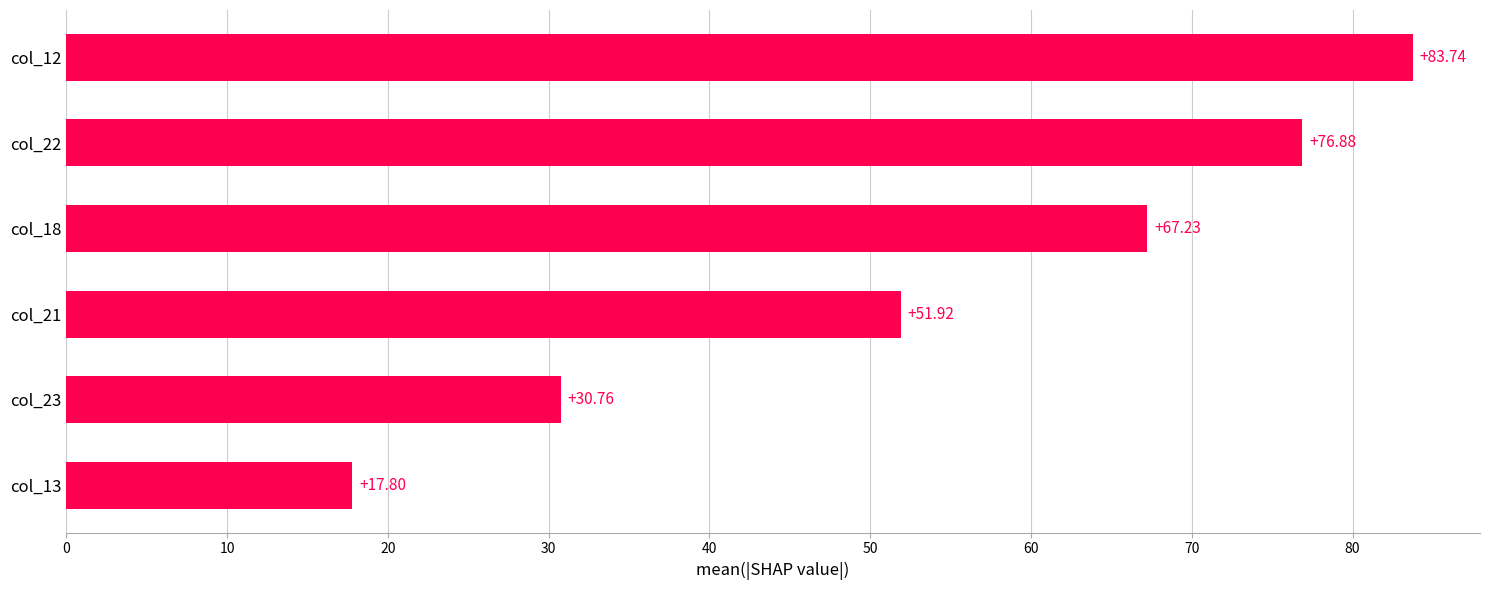

How many data points does each series have?

6